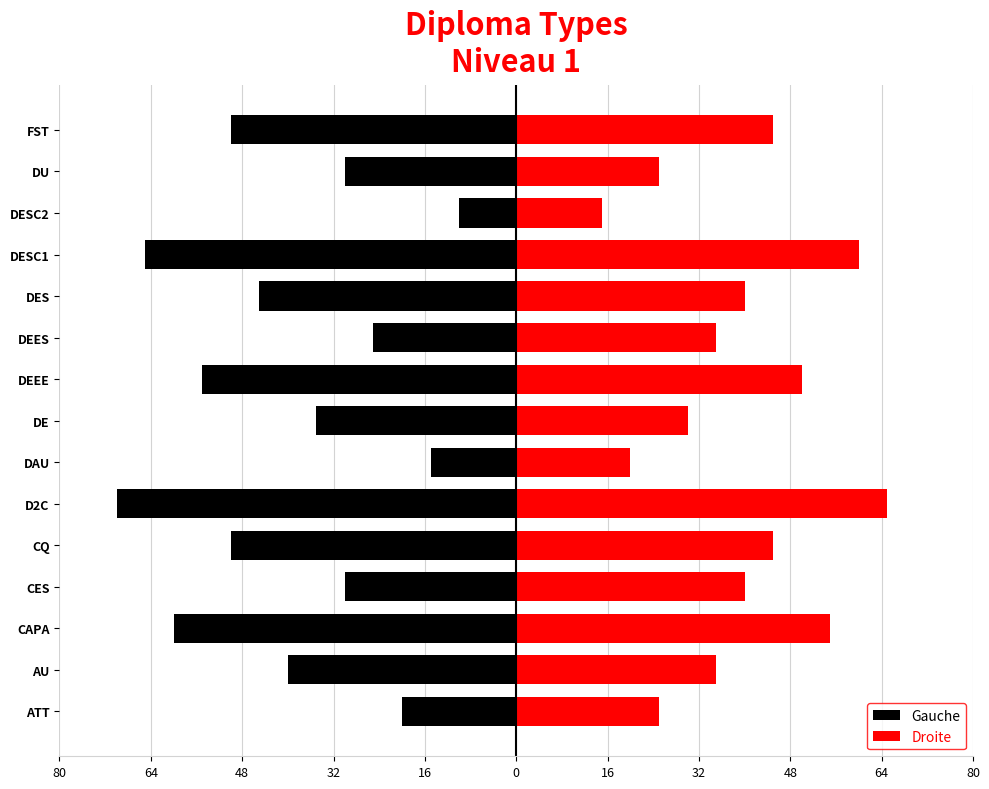

What is the greatest value displayed?

65